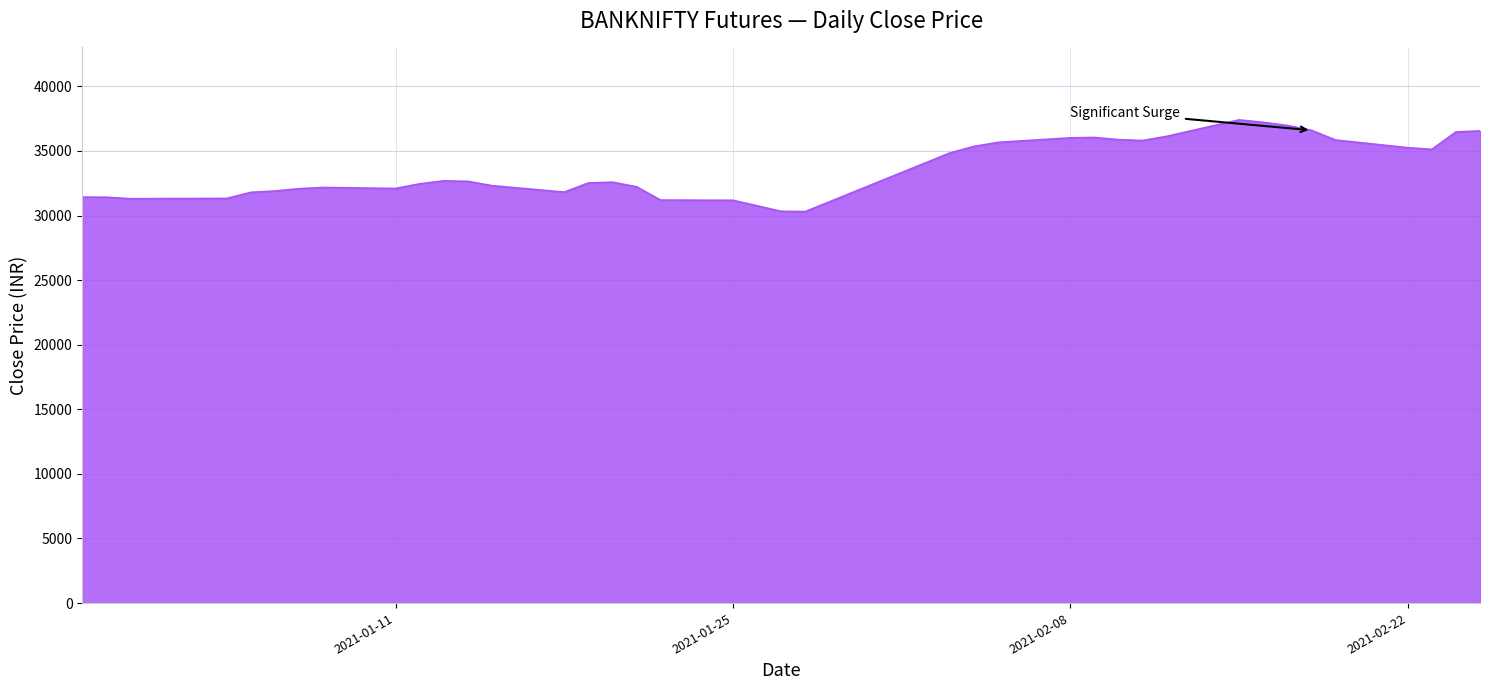

What is the difference between the maximum and minimum values?

7095.9